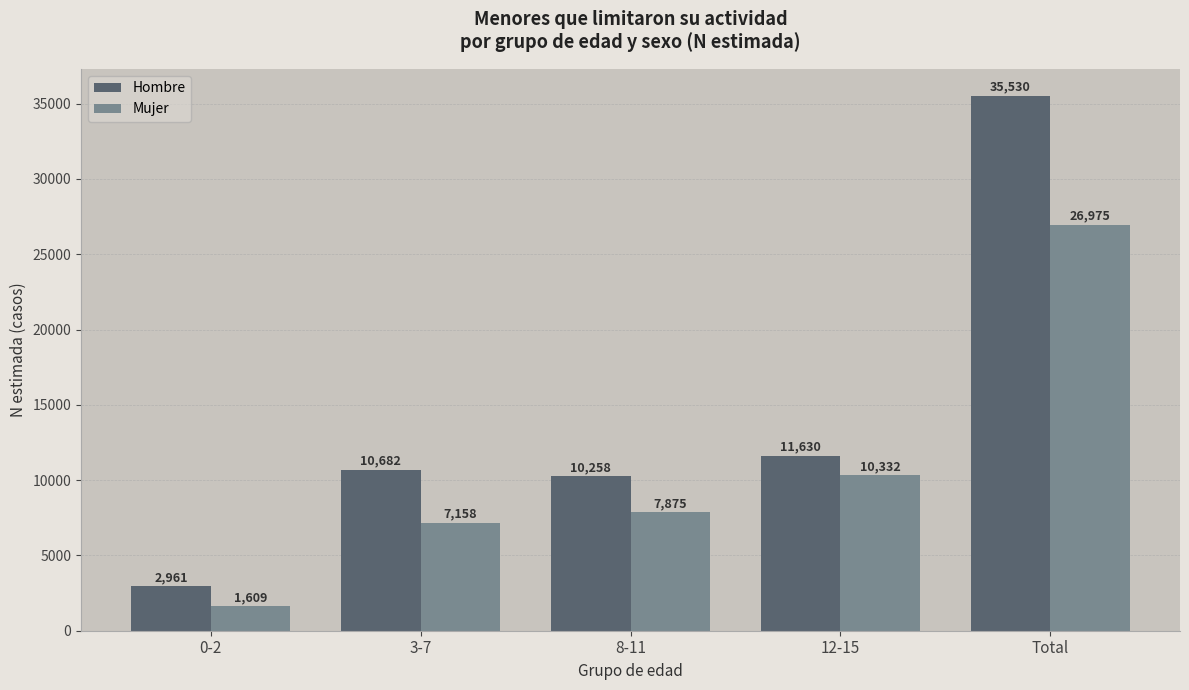

Is it true that Mujer equals 7158 at 3-7?

True